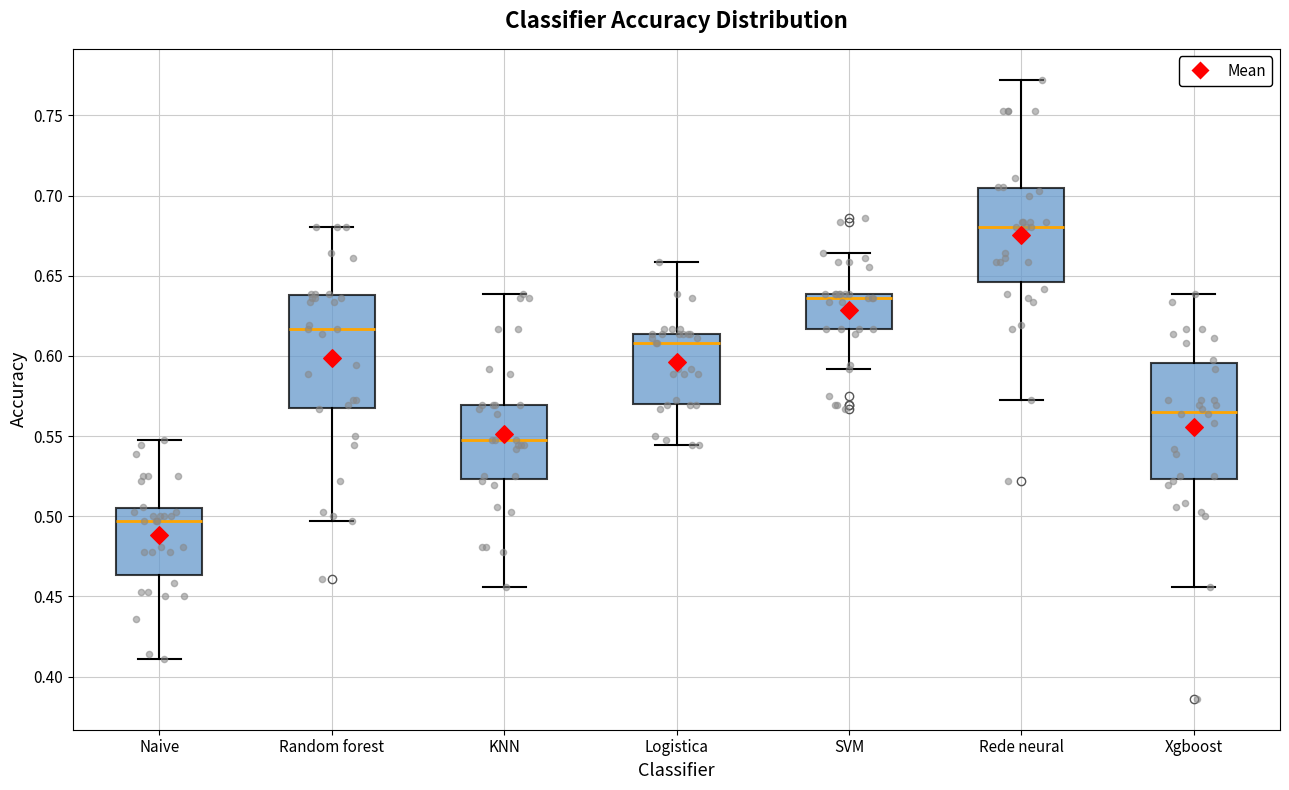

Which box's median line is the highest?

Rede neural